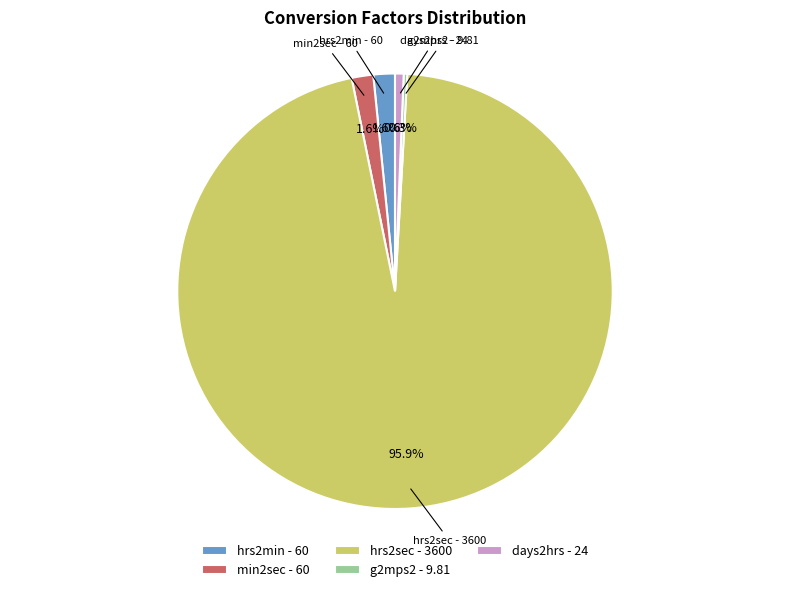

Is the sum of days2hrs - 24 and hrs2min - 60 greater than half?

No